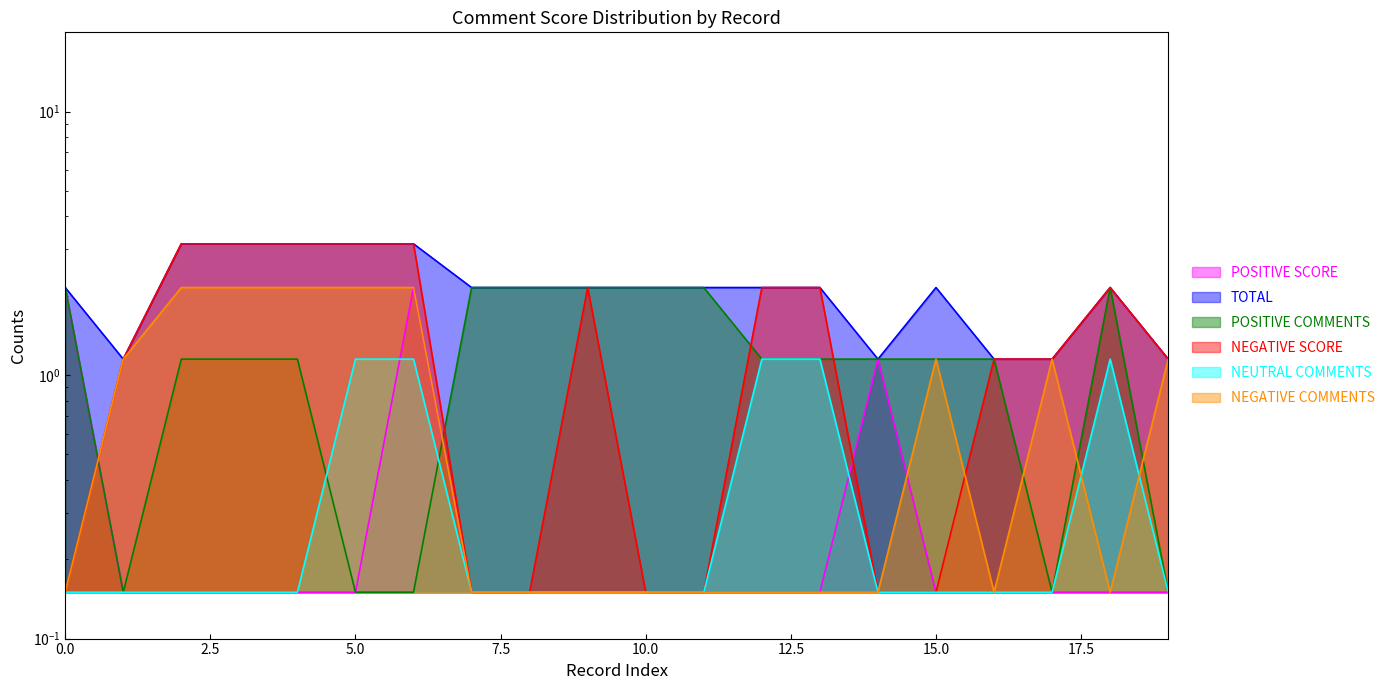

What are all the series names shown in the legend?

POSITIVE SCORE, NEGATIVE SCORE, TOTAL, POSITIVE COMMENTS, NEGATIVE COMMENTS, NEUTRAL COMMENTS